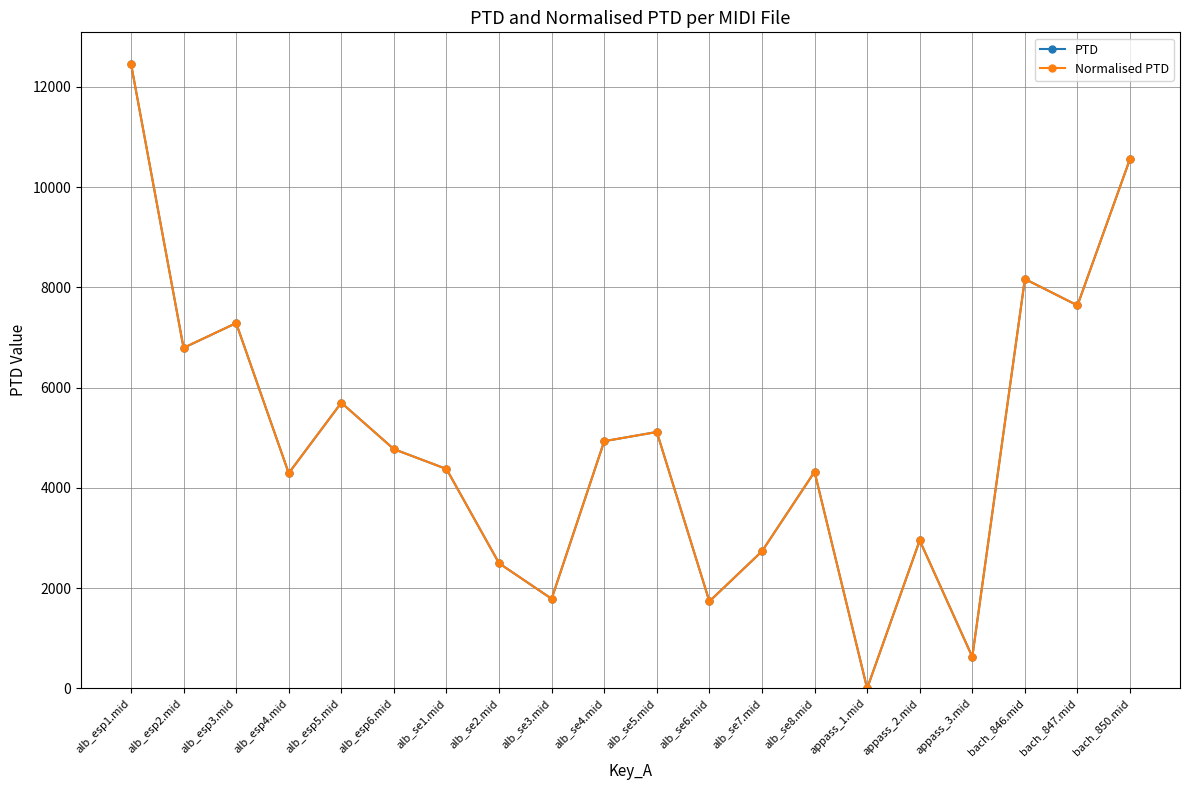

Is this an area chart (filled region under the line)?

No